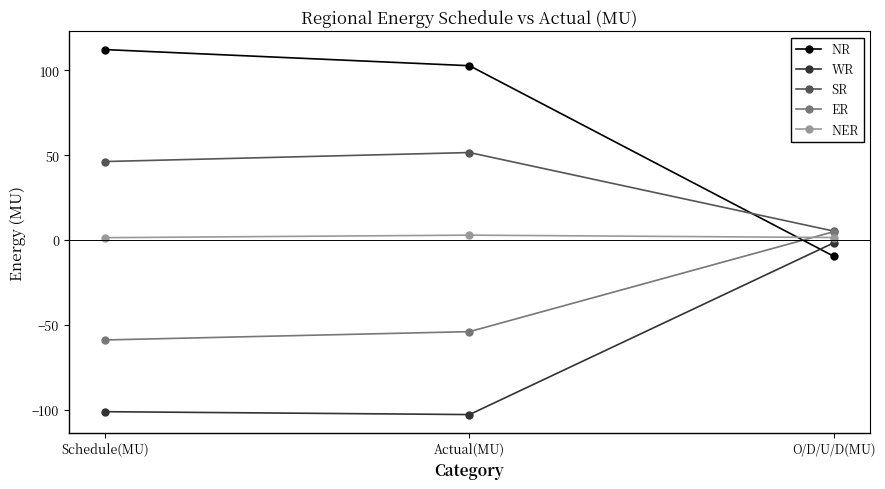

List the labels in order of NR value, largest first.

Schedule(MU), Actual(MU), O/D/U/D(MU)